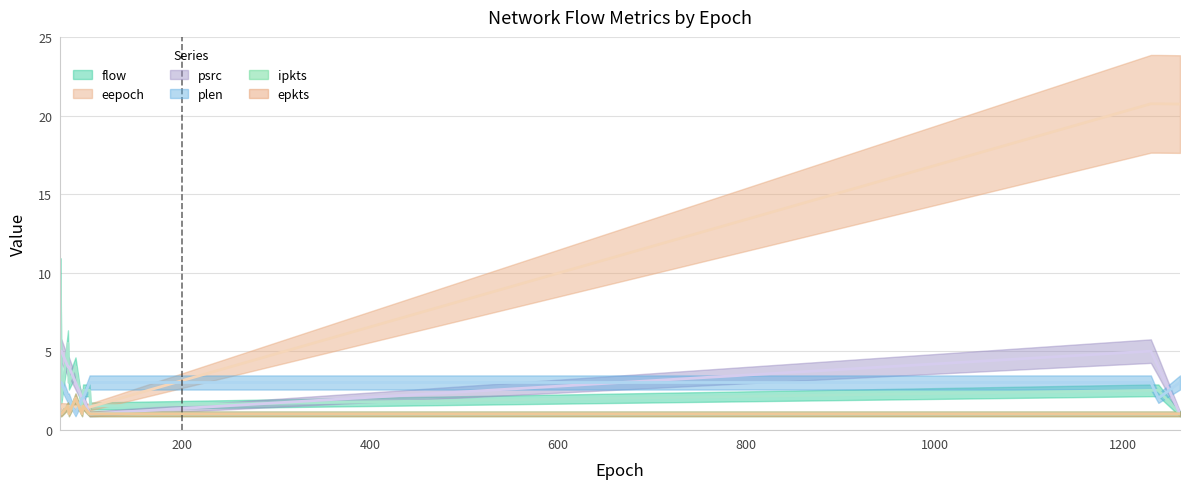

In eepoch, how many points are lower than both neighbors (excluding endpoints)?

3